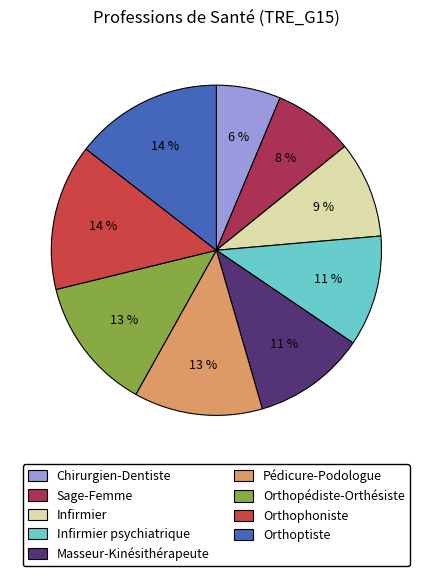

How many segments does this pie chart have?

9